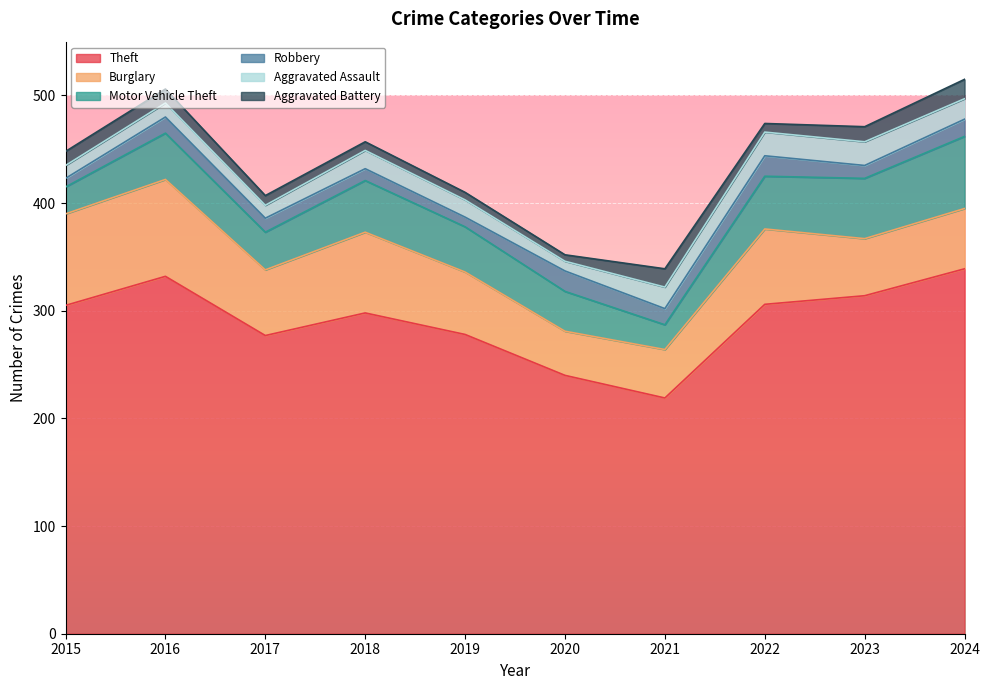

The Motor Vehicle Theft series shows 30 at 2021. True or false?

False